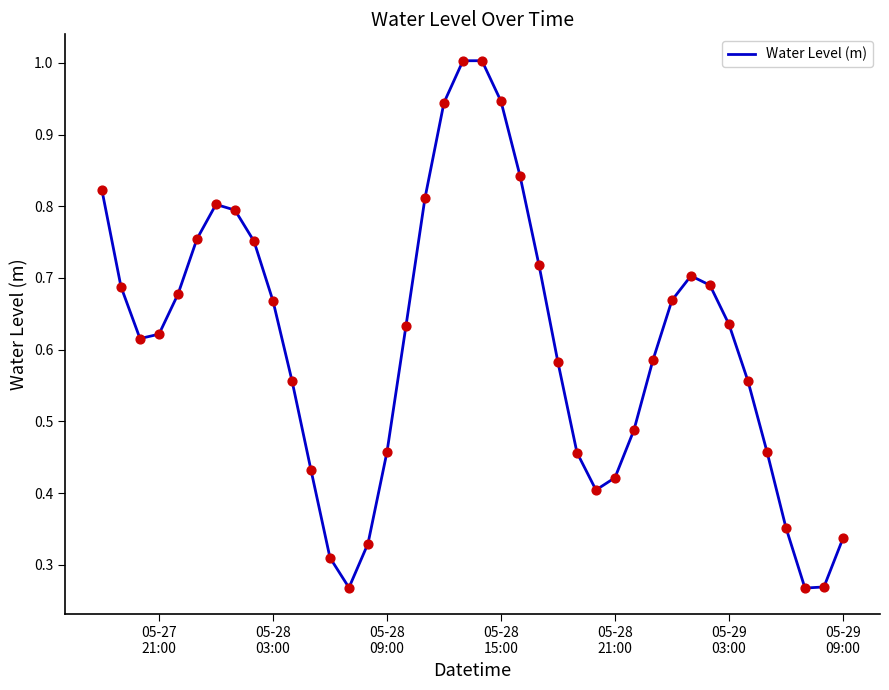

What is the greatest value displayed?

1.0